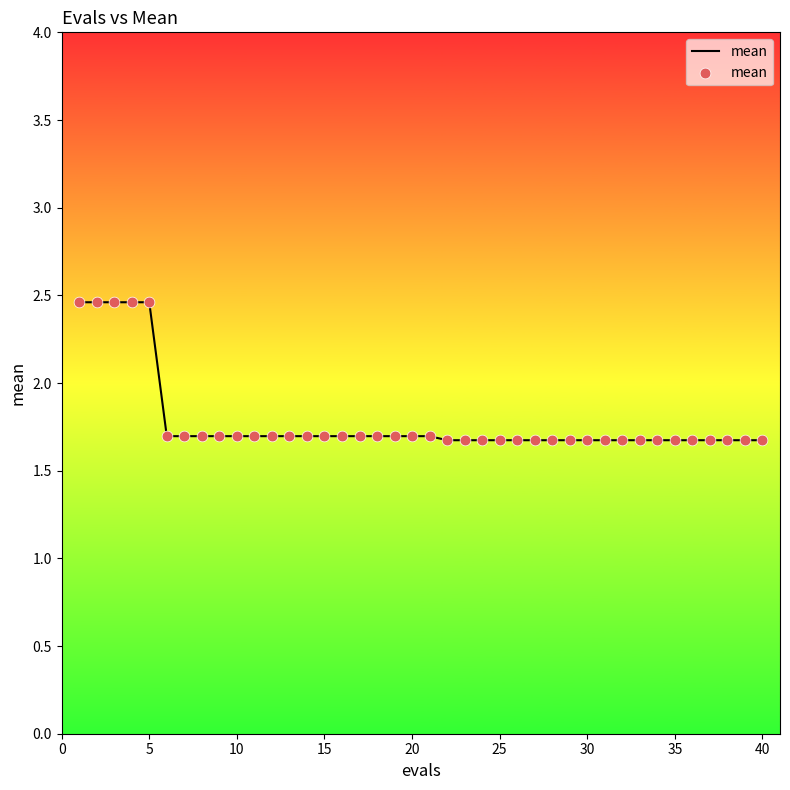

What is the maximum value shown in the chart?

2.5